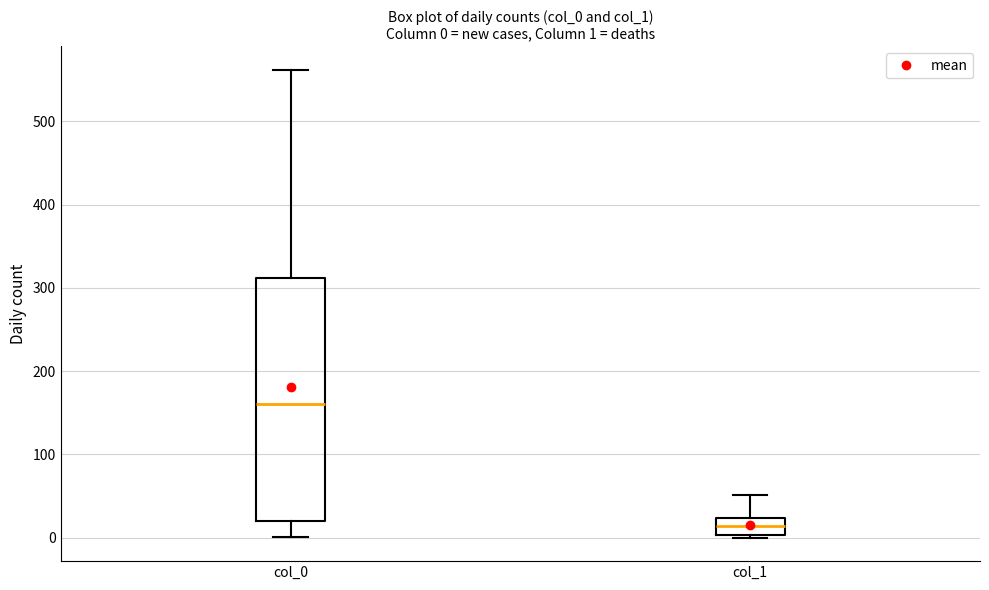

Comparing the boxes themselves (not the whiskers), which one is the tallest?

col_0